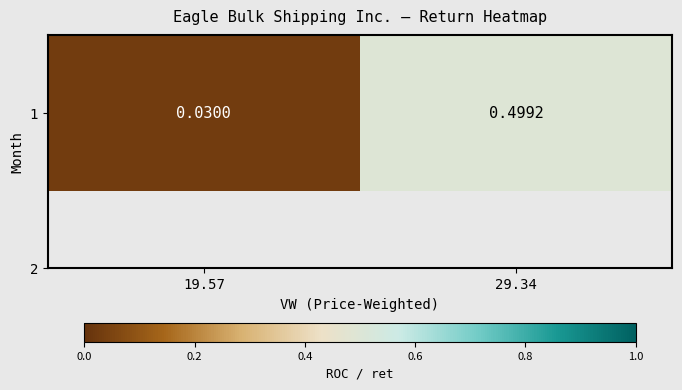

Reading left to right, list all the values displayed in this chart.

0.0	0.5